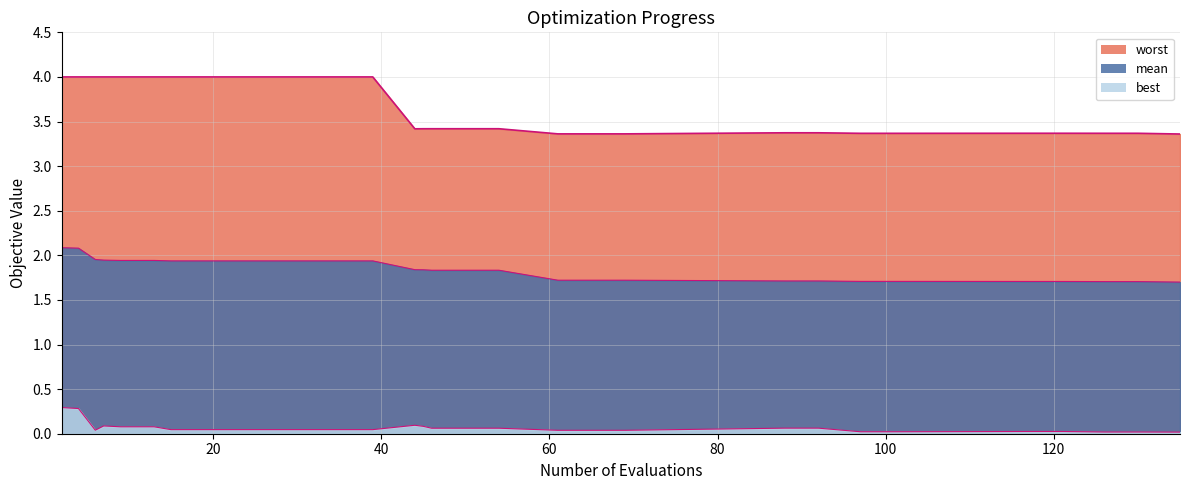

The best series shows 0.1 at 18. True or false?

False